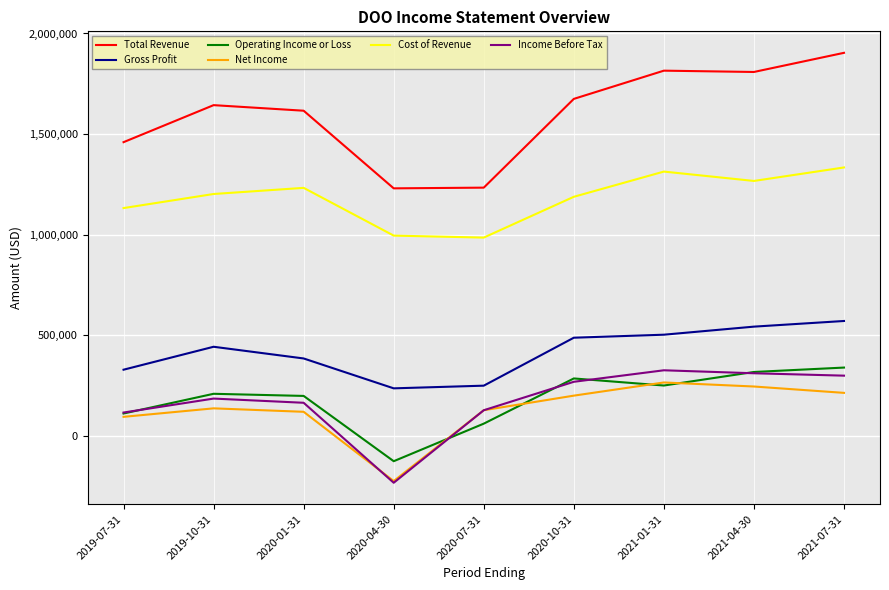

What is the smallest value displayed?

-234500